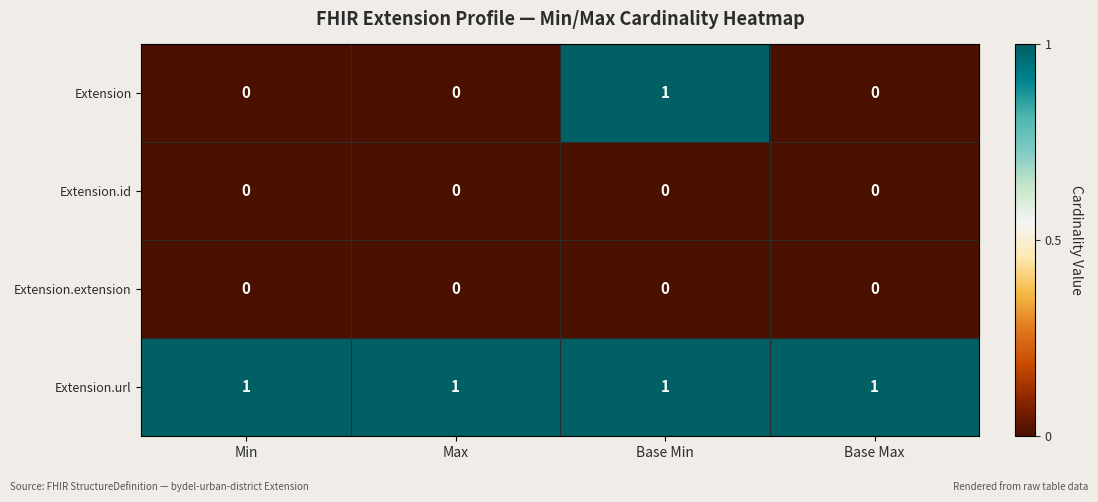

Is the value of Extension at Base Max greater than the value of Extension.url at Base Max?

No